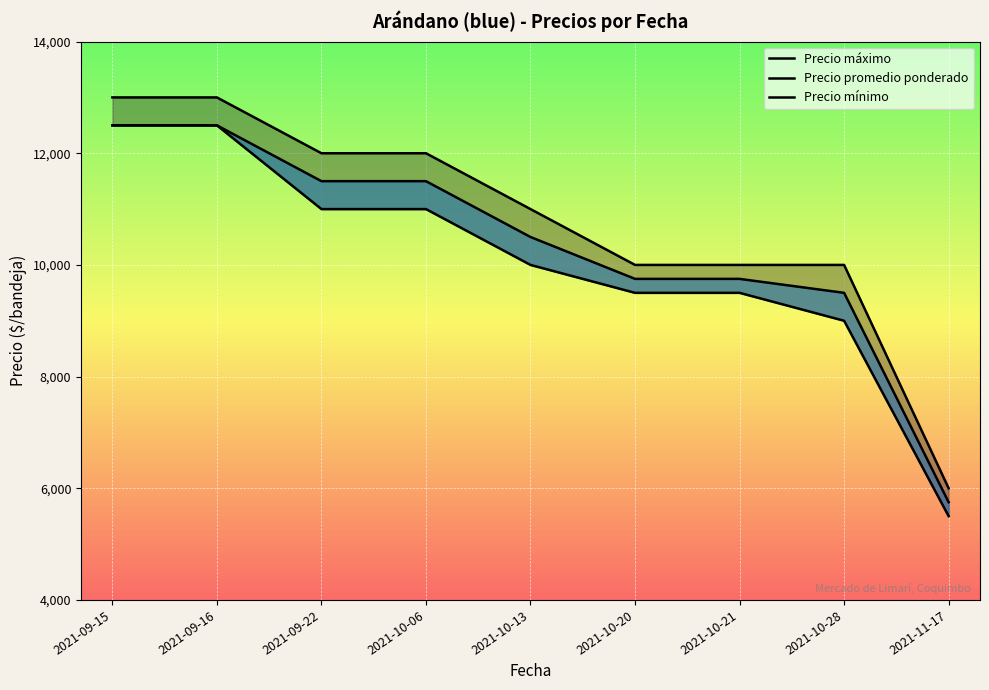

At which label is Precio máximo closest to 9500?

2021-10-20